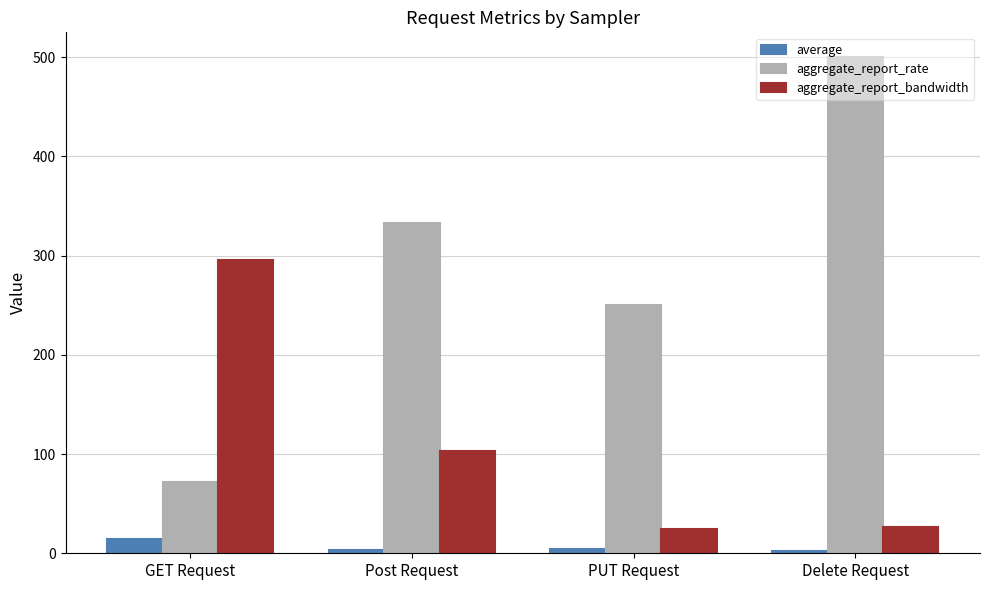

Which series has the largest total across all categories?

aggregate_report_rate